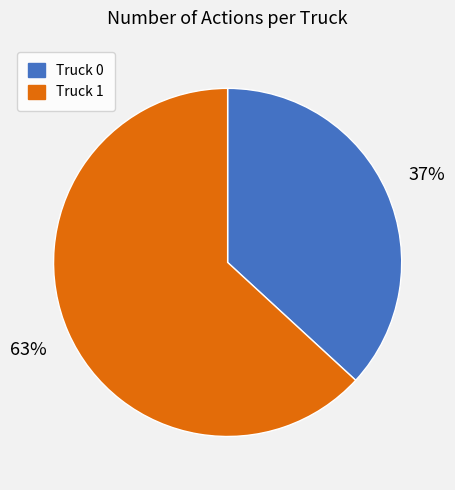

What percentage is the Truck 1 slice, to the nearest percent?

63%